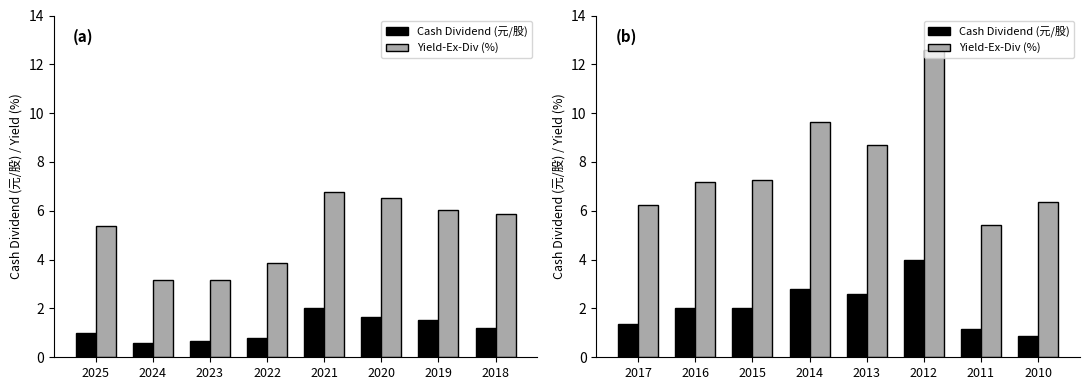

Where is Yield-Ex-Div (%) nearest to the value 9?

2013